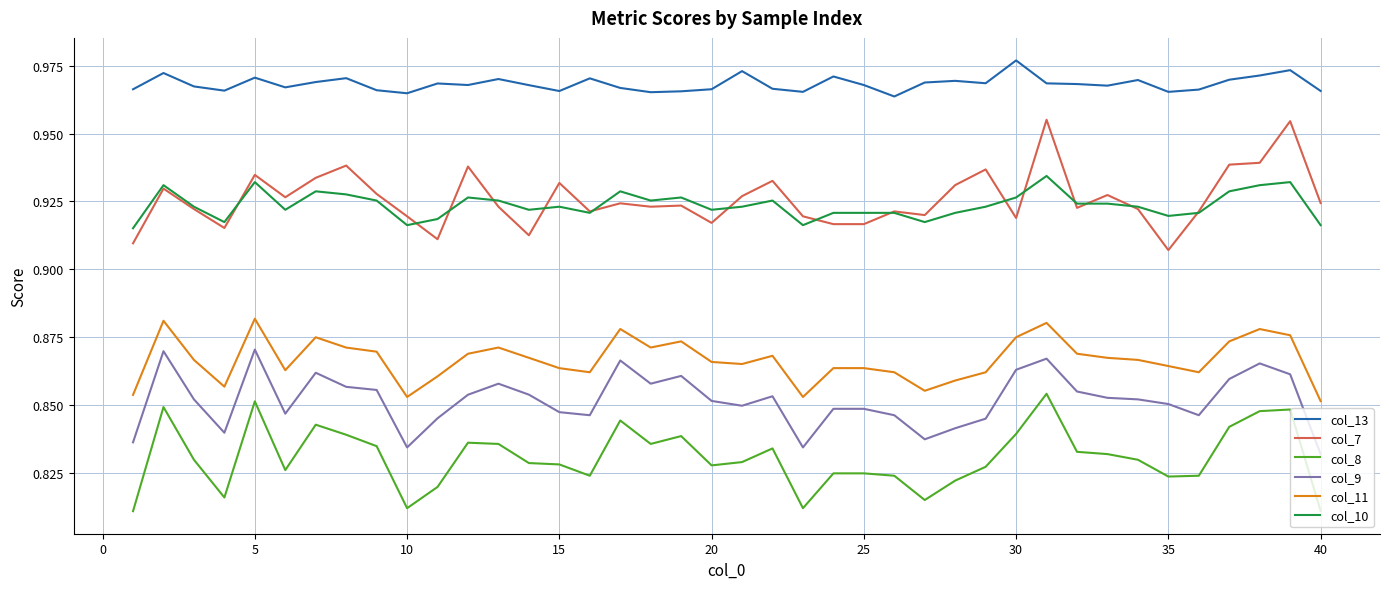

Which series has the largest total across all categories?

col_13